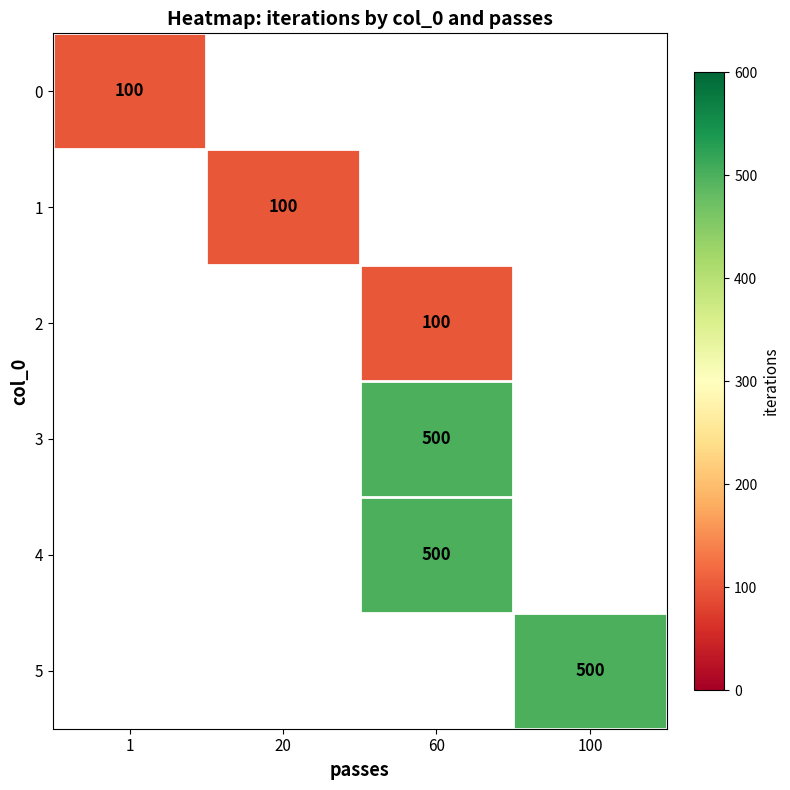

Count the number of data series in this chart.

6